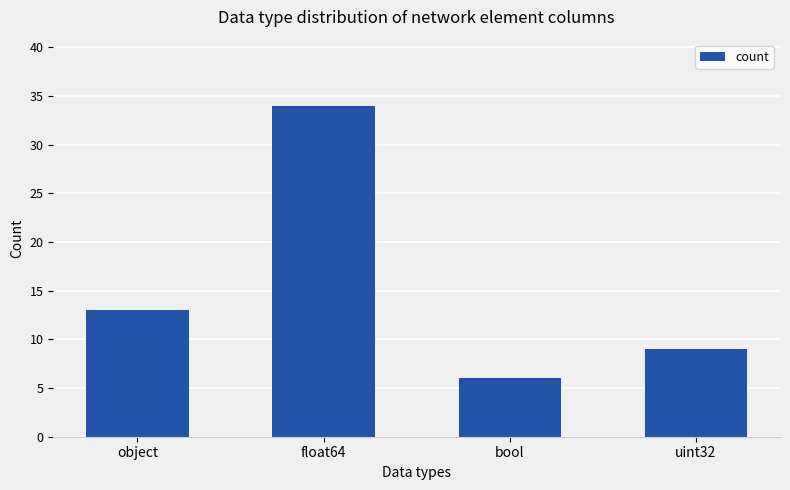

What is the sum of the values at float64 and bool?

40